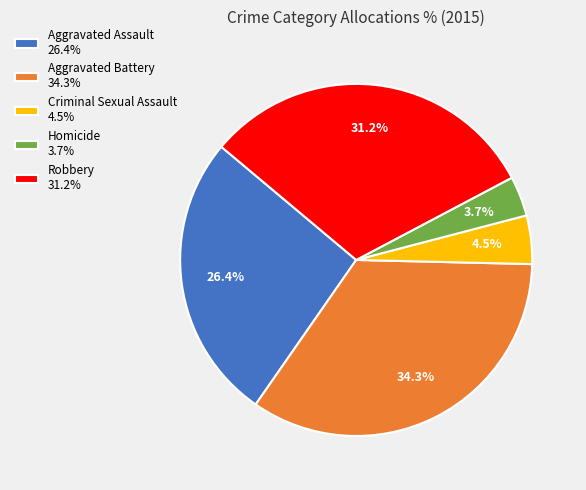

Rank the categories by value from lowest to highest.

Homicide, Criminal Sexual Assault, Aggravated Assault, Robbery, Aggravated Battery